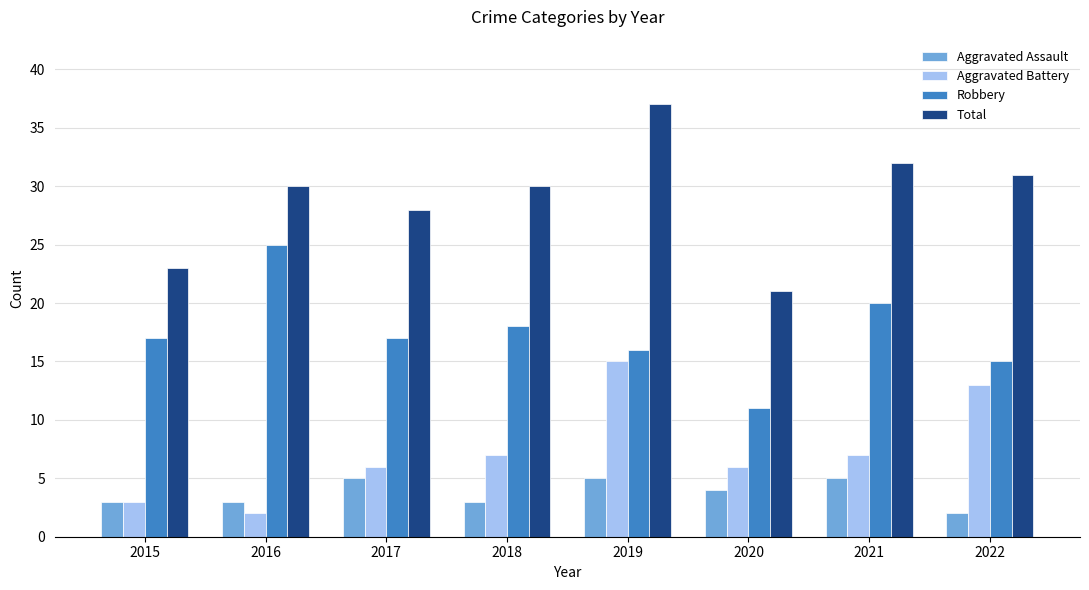

The value of Robbery at 2015 is 17. True or false?

True